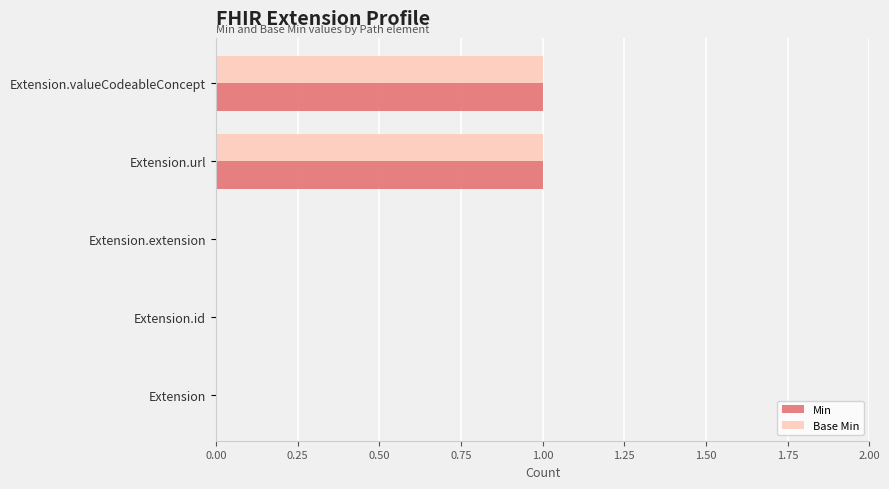

True or false: Min has a value of 1 at Extension.valueCodeableConcept.

True